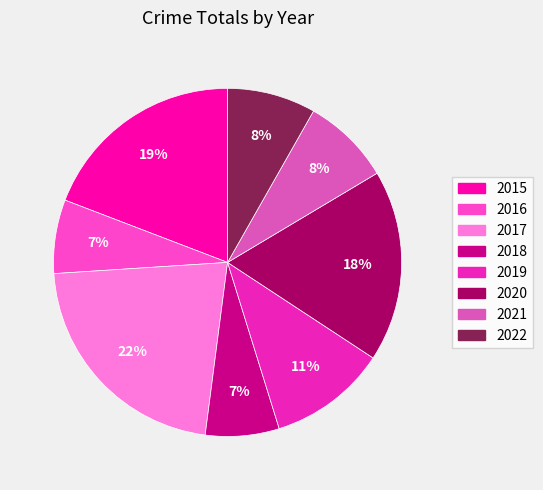

Which category has the biggest portion of the pie?

2017